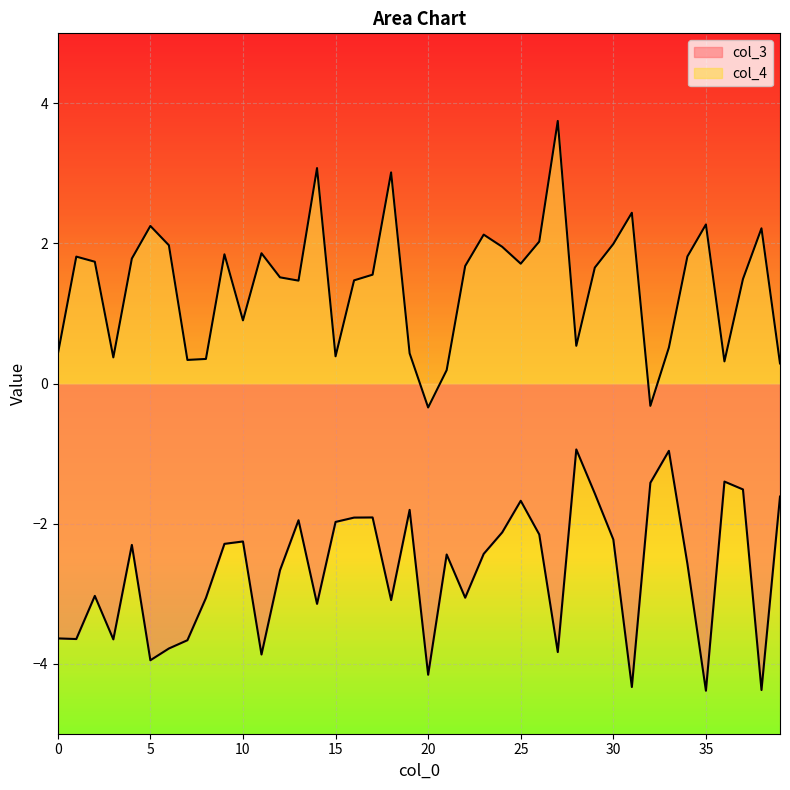

At which category is the sum across all series the highest?

29